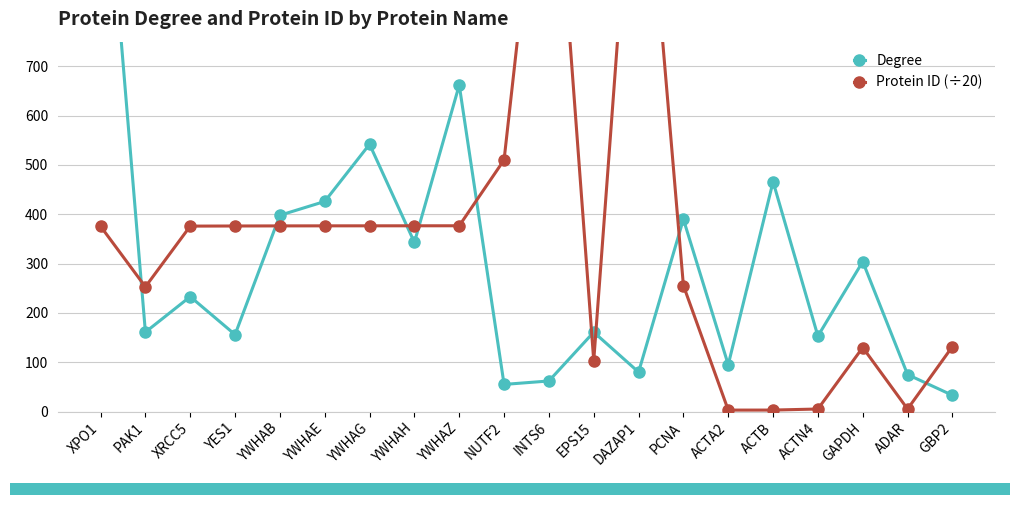

Is the value of Degree at YWHAH greater than the value of Protein ID (÷20) at NUTF2?

No